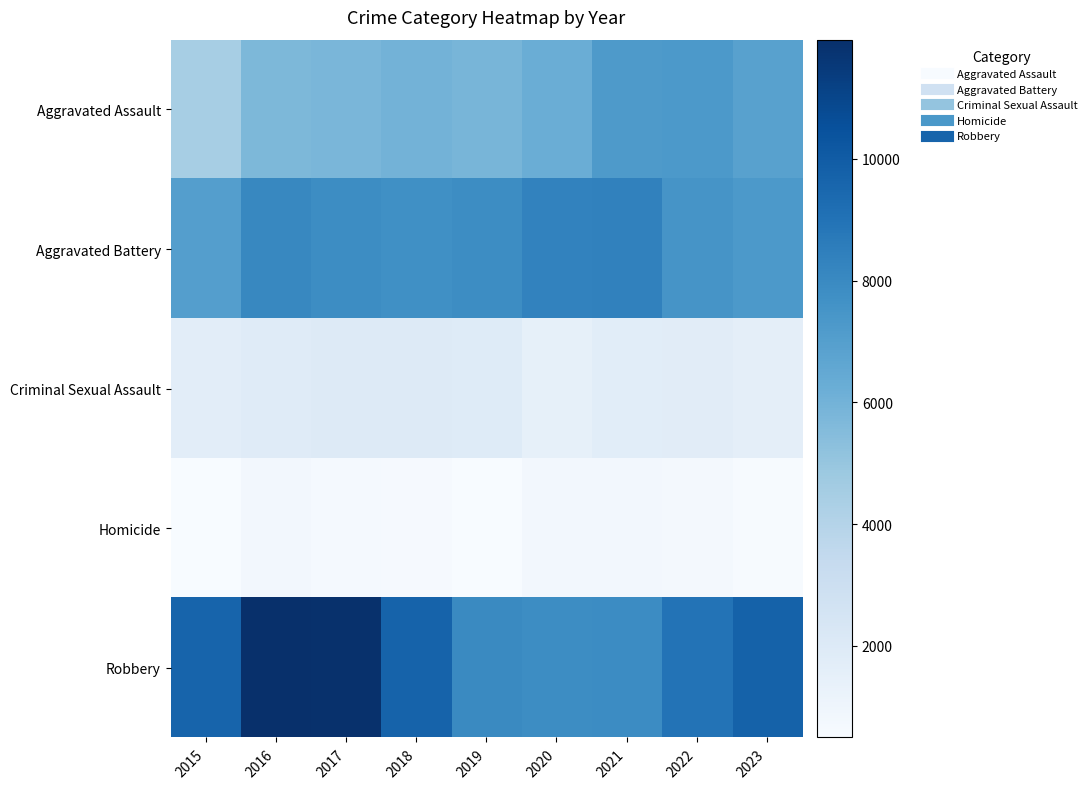

Reading left to right, transcribe all the data shown in this chart.

Aggravated Assault: 2015=4480	2016=5712	2017=5793	2018=6001	2019=5841	2020=6263	2021=7242	2022=7280	2023=6891
Aggravated Battery: 2015=7019	2016=8086	2017=7845	2018=7735	2019=7857	2020=8320	2021=8347	2022=7491	2023=7292
Criminal Sexual Assault: 2015=1687	2016=1842	2017=1960	2018=2014	2019=1903	2020=1473	2021=1711	2022=1775	2023=1585
Homicide: 2015=496	2016=786	2017=672	2018=589	2019=498	2020=787	2021=804	2022=720	2023=575
Robbery: 2015=9638	2016=11960	2017=11880	2018=9681	2019=7995	2020=7855	2021=7918	2022=8966	2023=9762